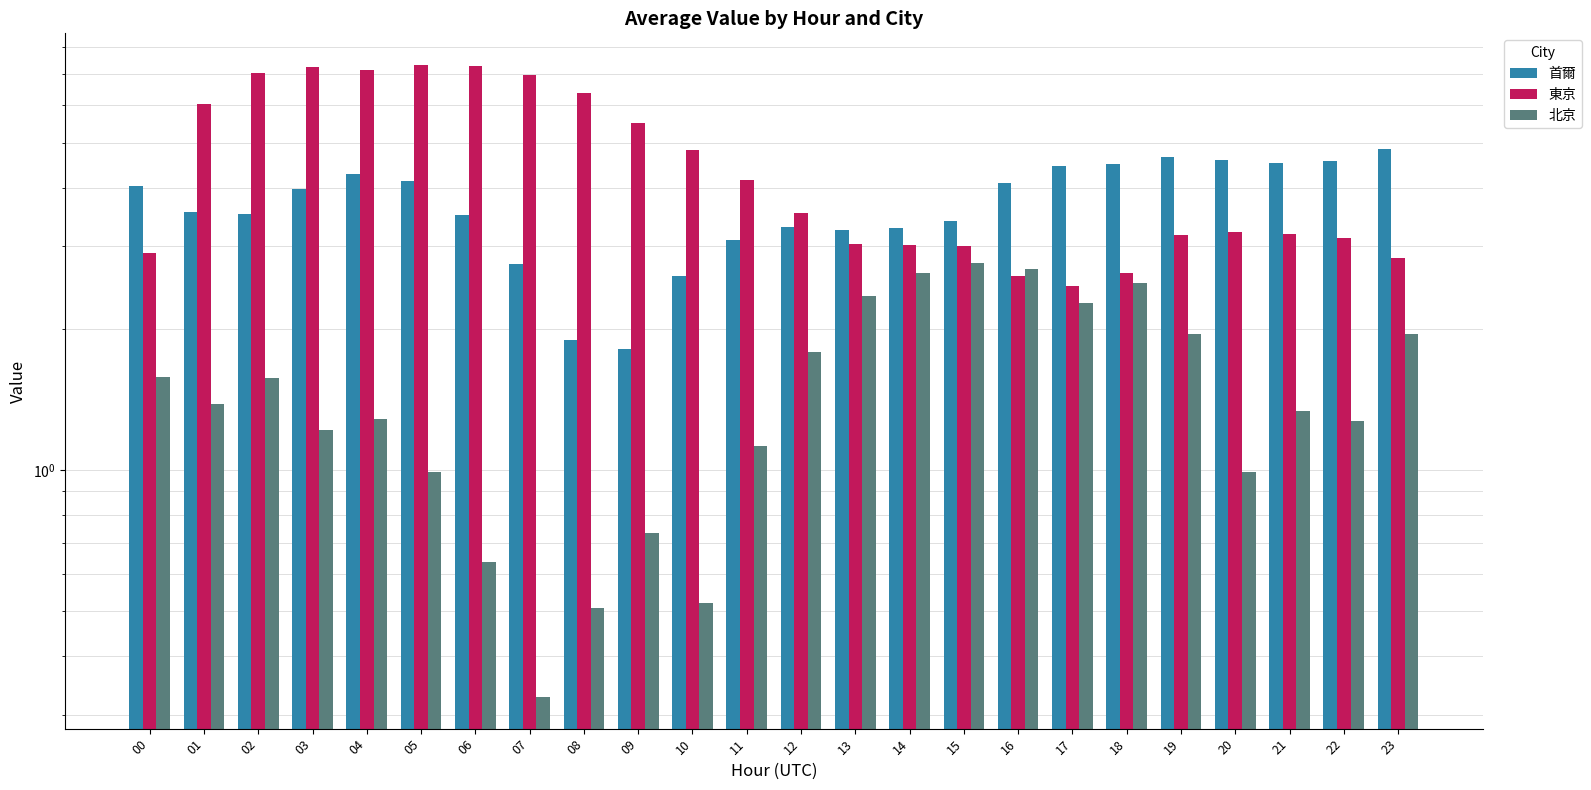

Which series has the largest total across all categories?

東京